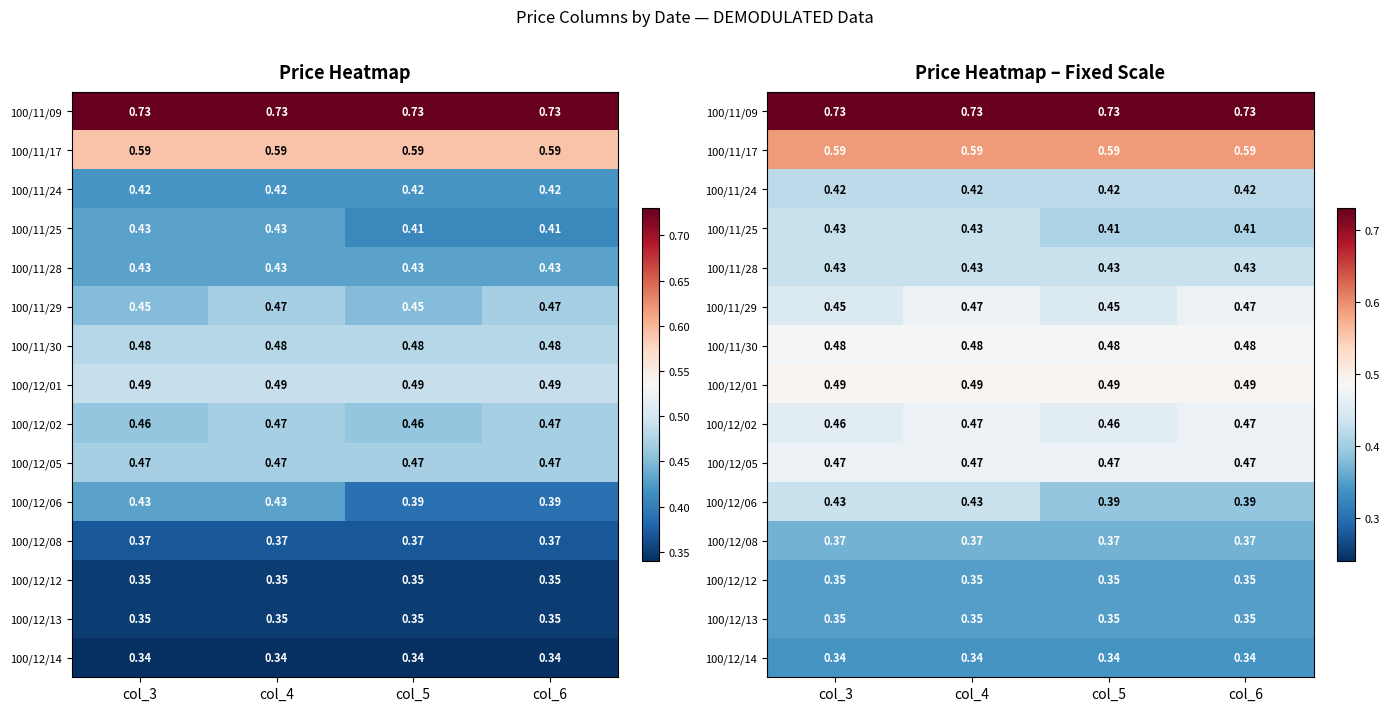

List the labels in order of 100/11/25 value, smallest first.

col_5, col_6, col_3, col_4